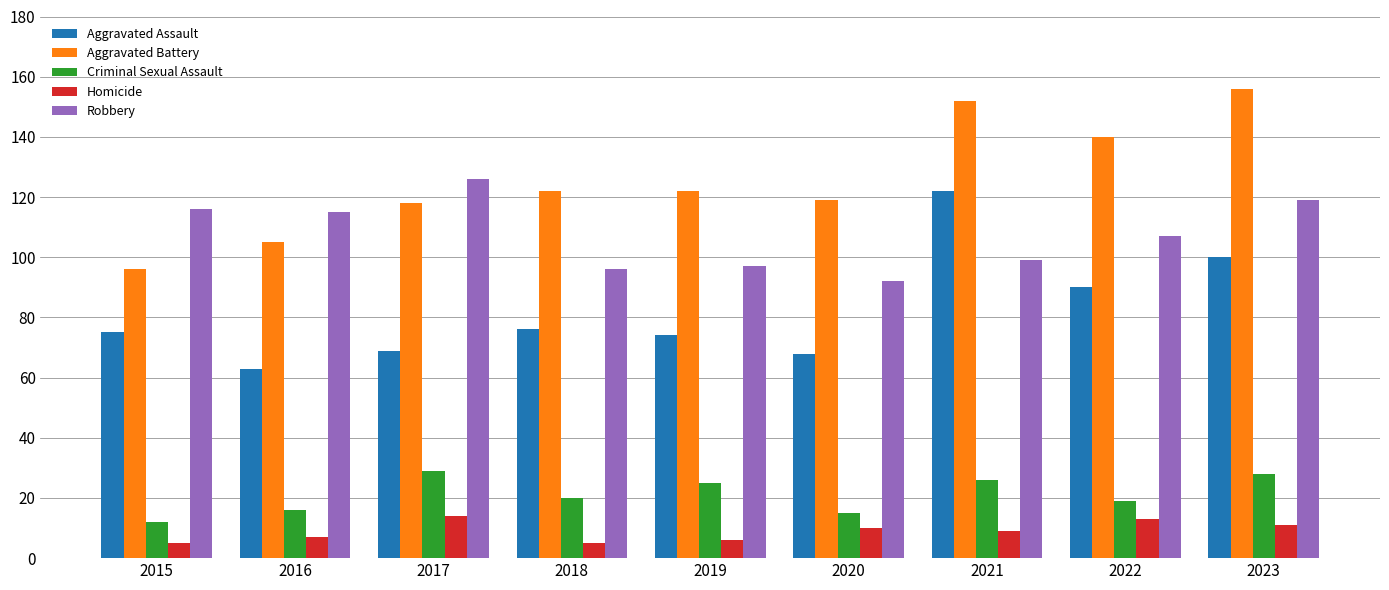

Rank the series at 2021 from highest to lowest value.

Aggravated Battery, Aggravated Assault, Robbery, Criminal Sexual Assault, Homicide